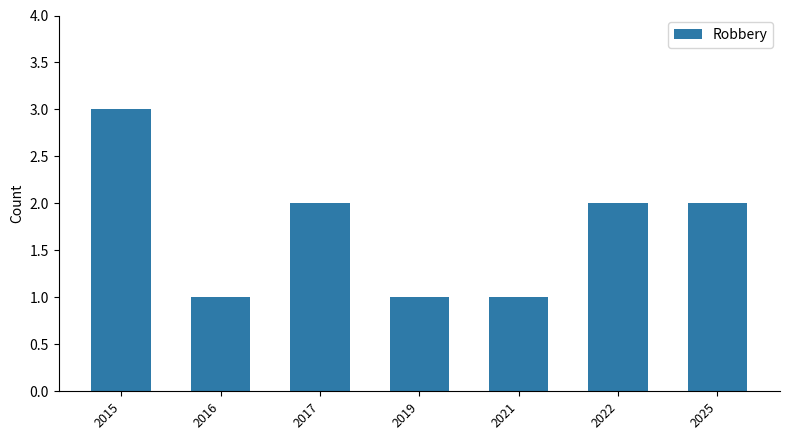

Read the value at 2015.

3